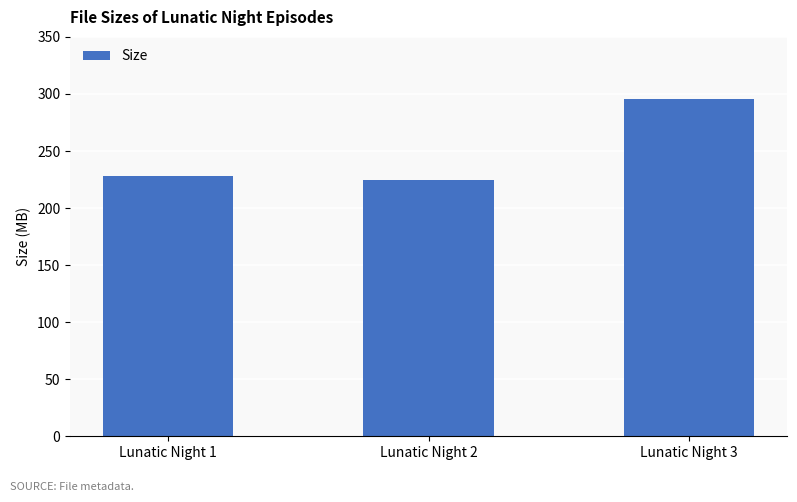

Reading right to left, transcribe all the data shown in this chart.

295.7	224.3	228.5